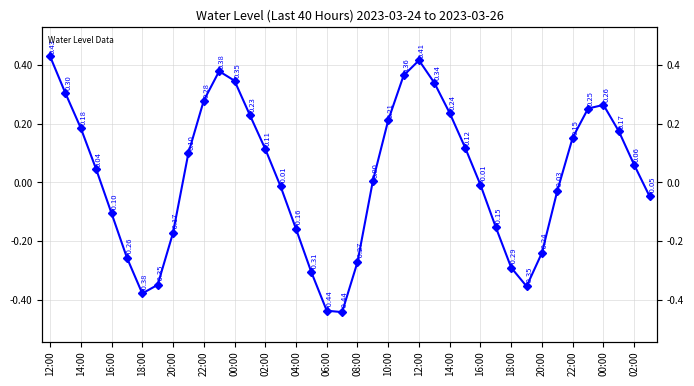

What is the greatest value displayed?

0.4